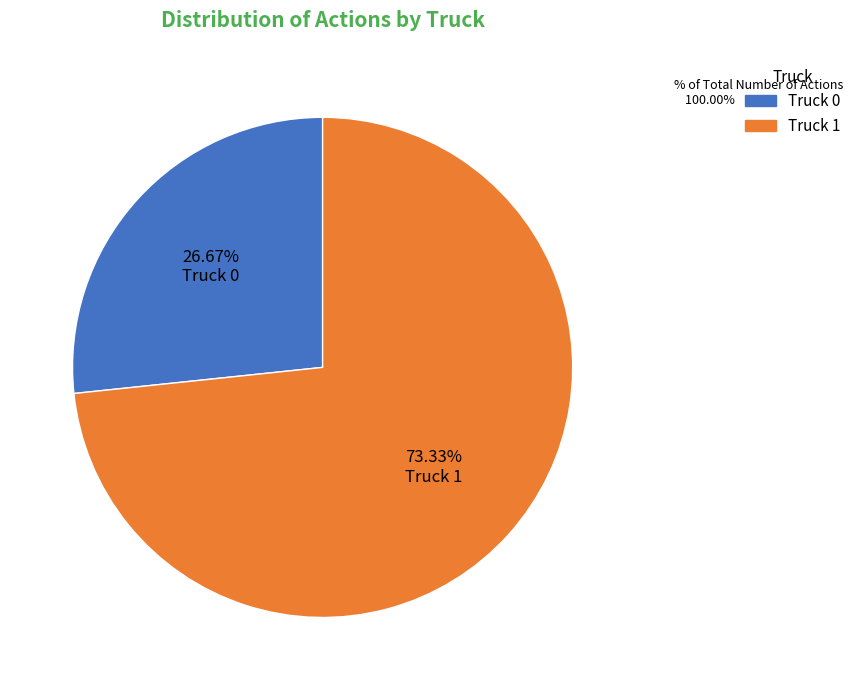

Approximately how many times larger is the value at Truck 0 compared to Truck 1?

0.4